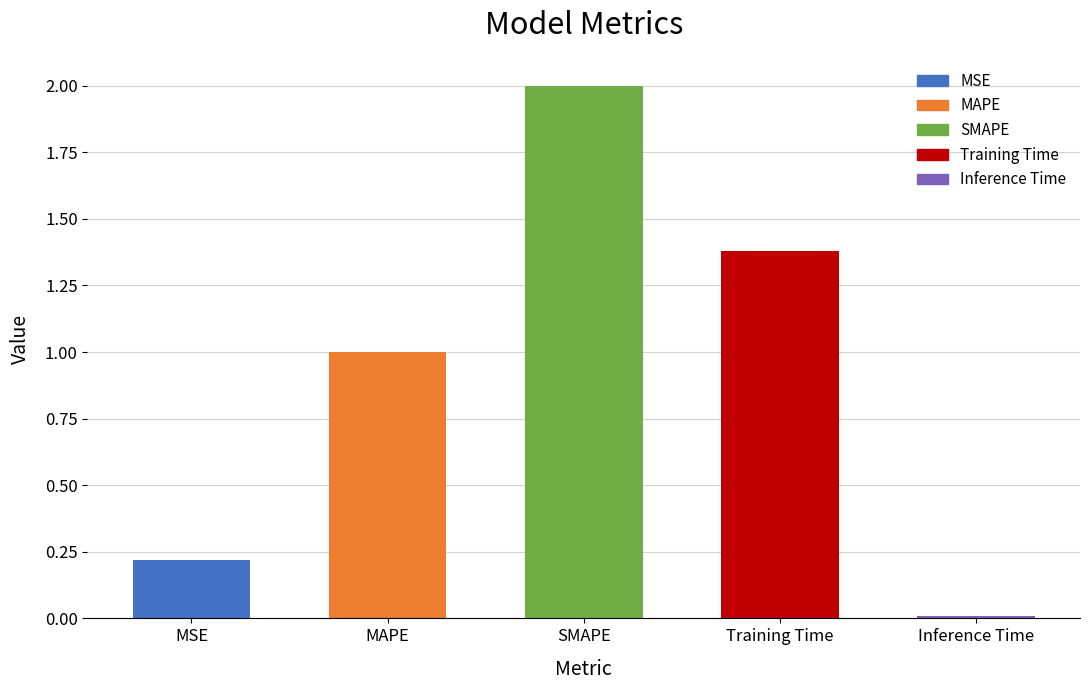

What is the label of the 5th bar from the left?

Inference Time